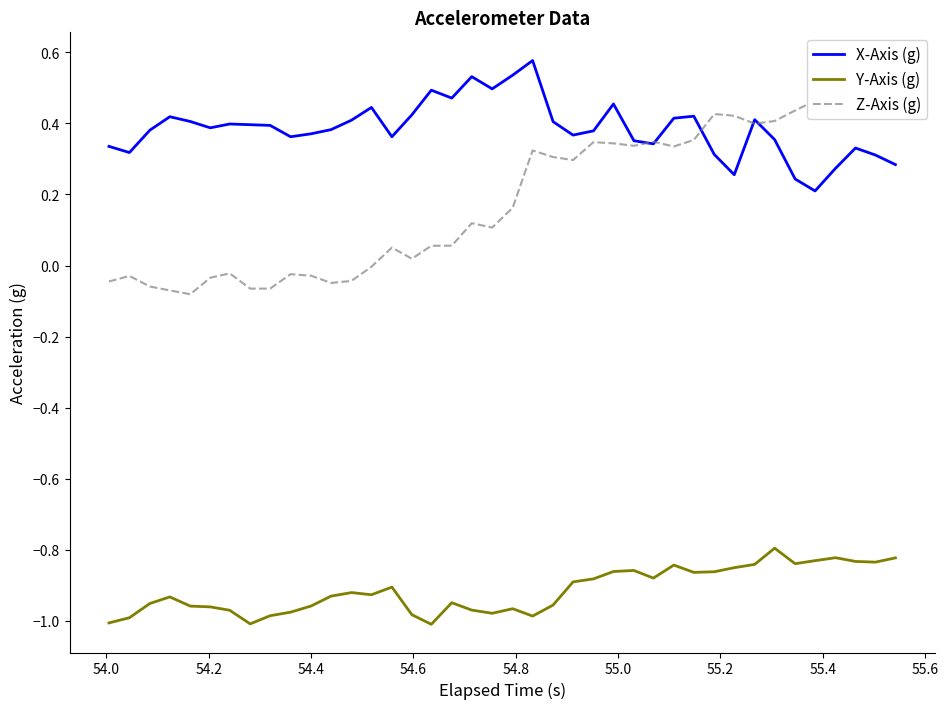

Does the chart display data point markers on the line(s)?

No